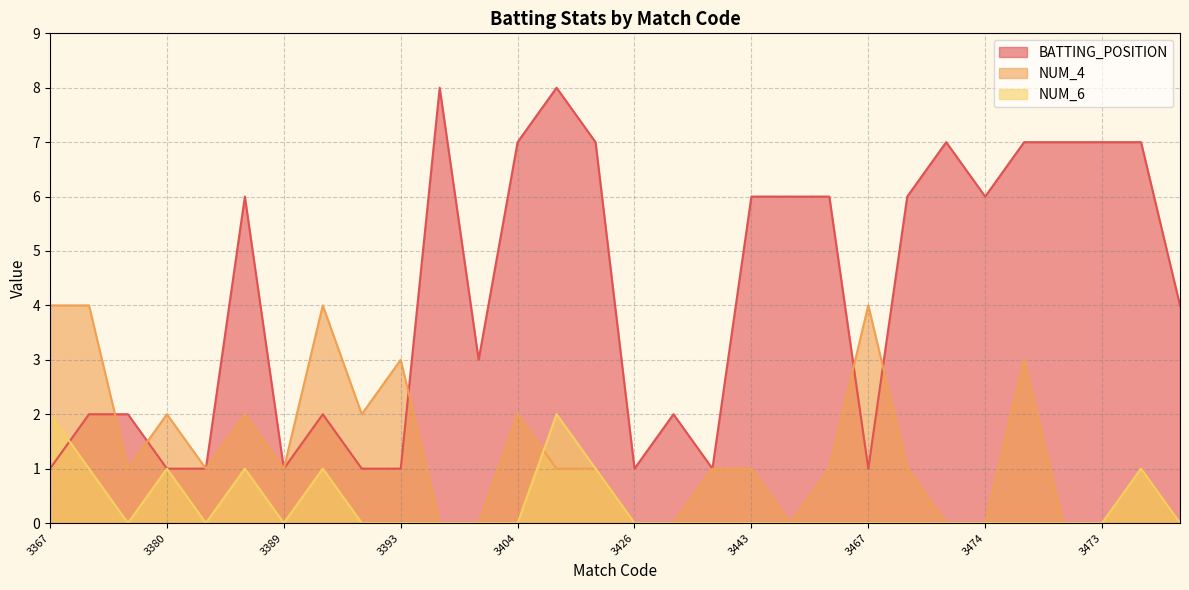

What is the maximum value for NUM_4?

4